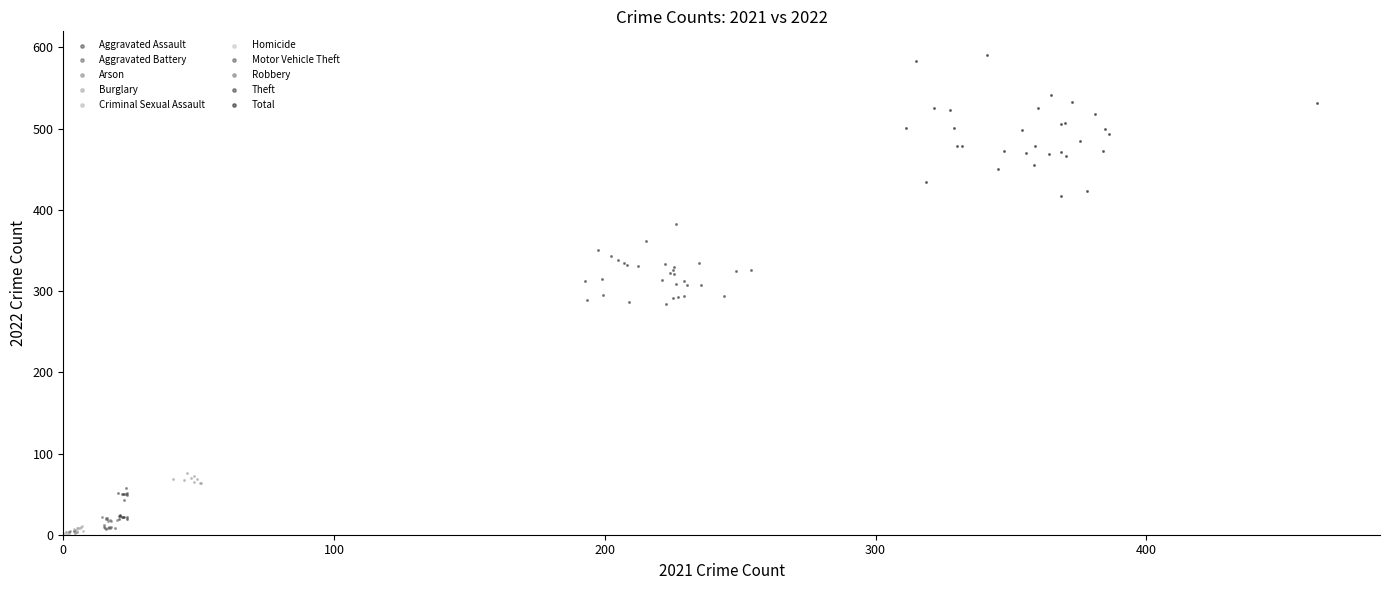

Which series has the largest Y range (max minus min)?

Total